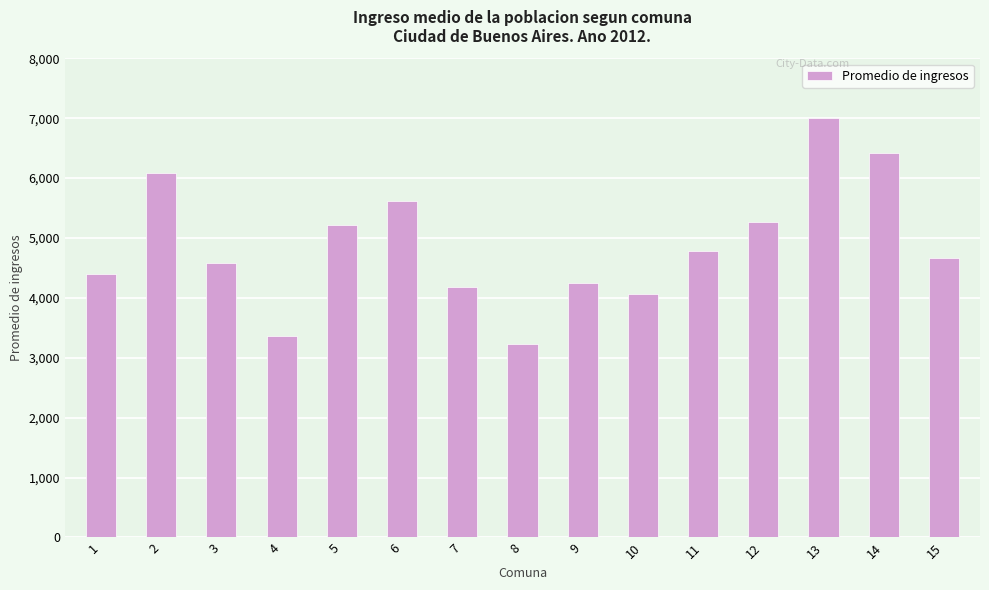

What is the change in value from 5 to 12?

+52.2